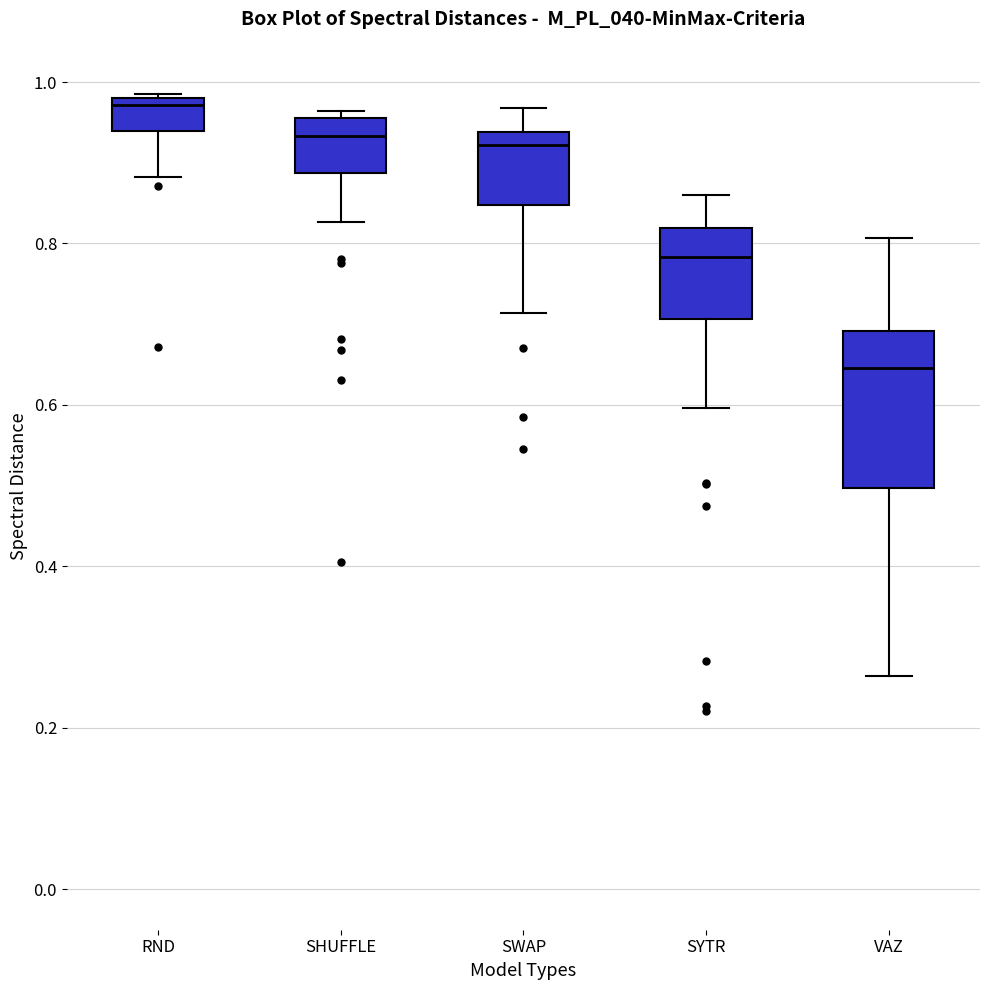

Where does the lower whisker of the box for SWAP end on the y-axis? The values are not printed on the chart, so give them approximately, as read against the axis.

0.72